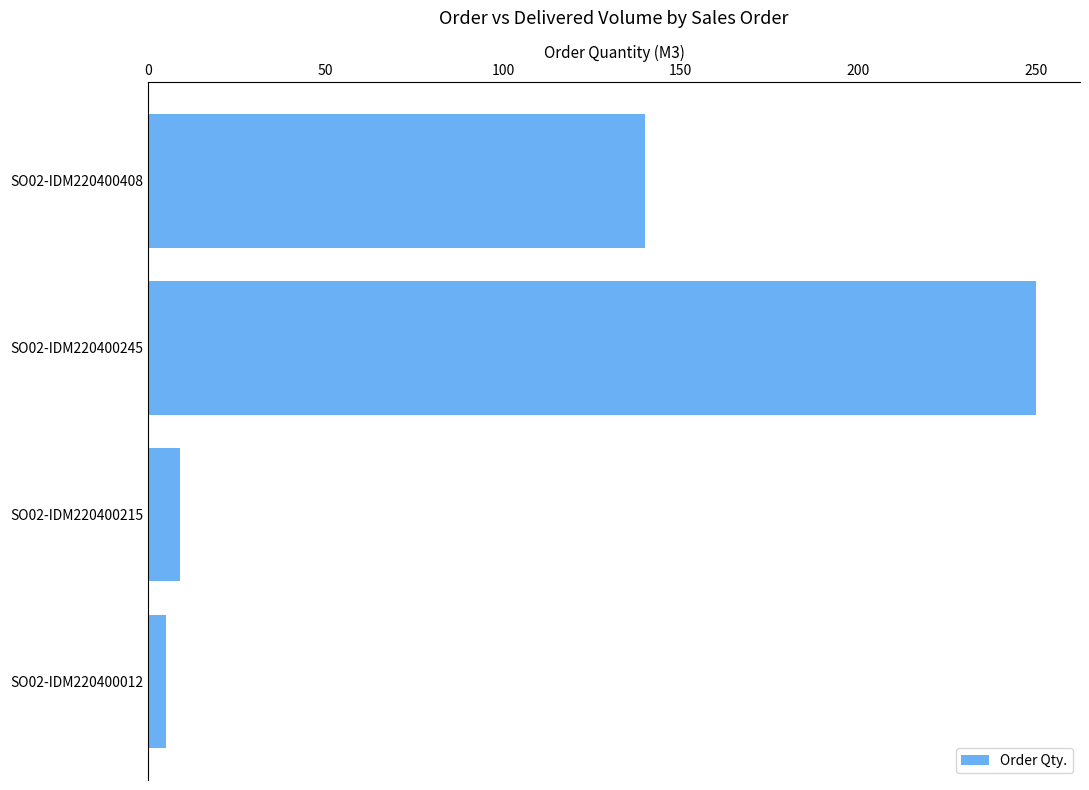

At which label is the value closest to 127?

SO02-IDM220400408